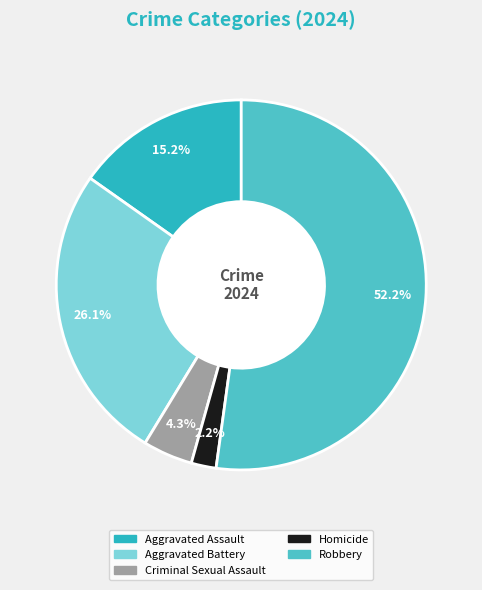

To the nearest percent, what is the difference between the largest and smallest slice percentages?

50%